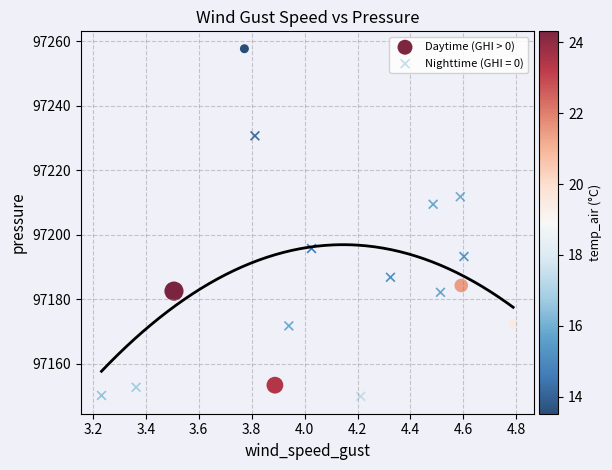

Which series has the widest spread of Y values?

Daytime (GHI > 0)